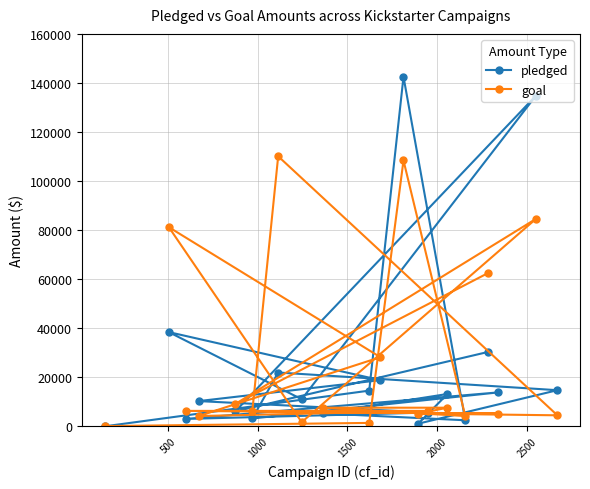

True or false: pledged has more than 1 interior local peaks.

True